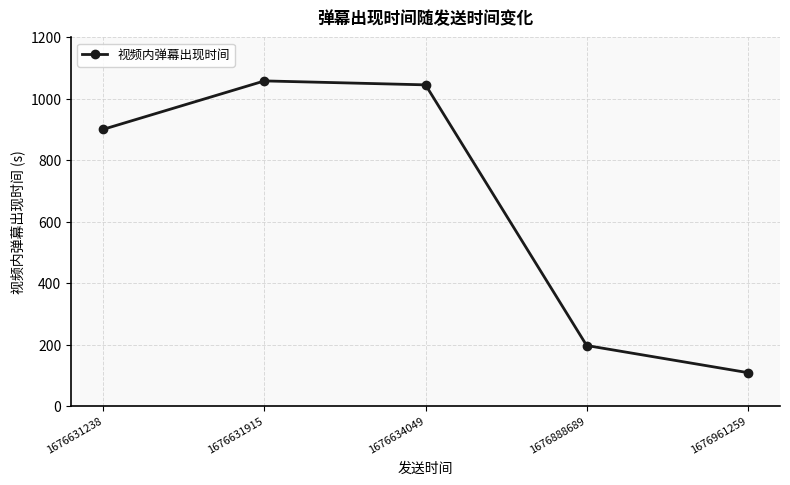

List the labels in order of value, largest first.

1676631915, 1676634049, 1676631238, 1676888689, 1676961259